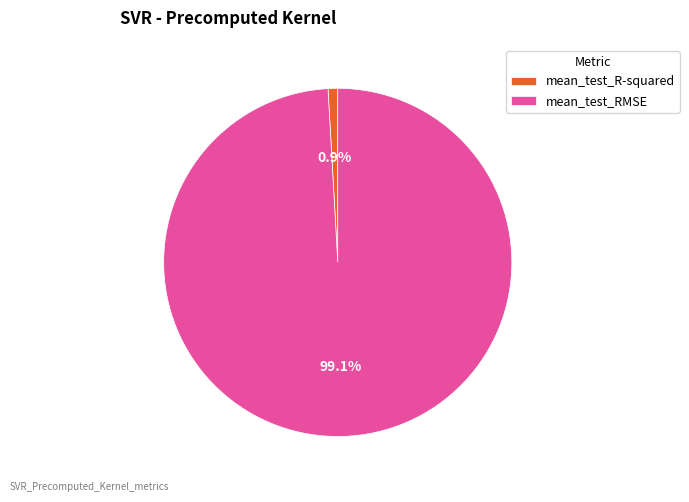

Rank the categories by value from highest to lowest.

mean_test_RMSE, mean_test_R-squared